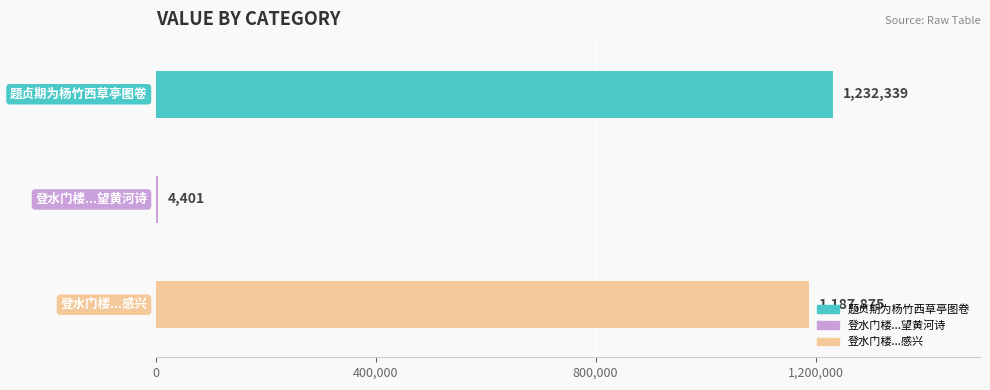

What is the sum of all values?

2424615